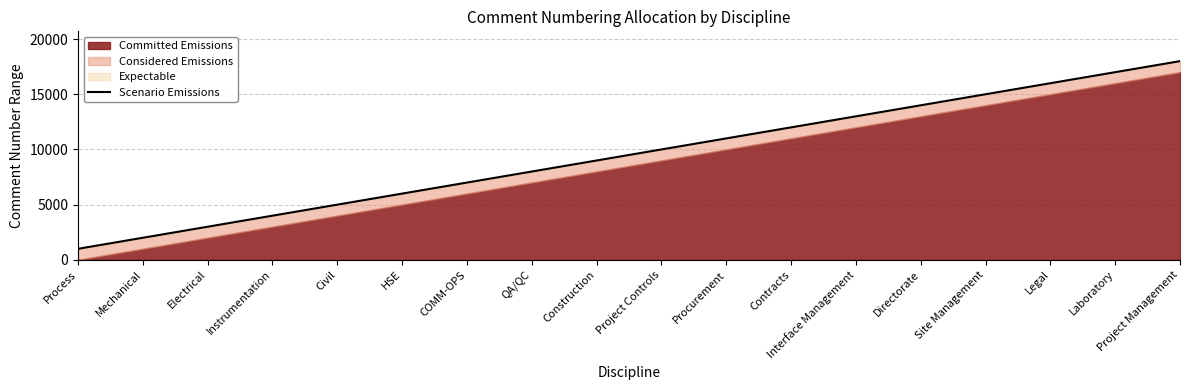

How many data points does each series have?

18